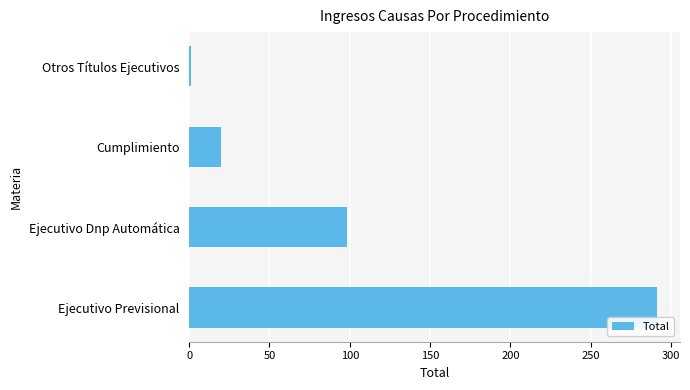

Reading bottom to top, list all the values displayed in this chart.

Ejecutivo Previsional=291	Ejecutivo Dnp Automática=98	Cumplimiento=20	Otros Títulos Ejecutivos=1